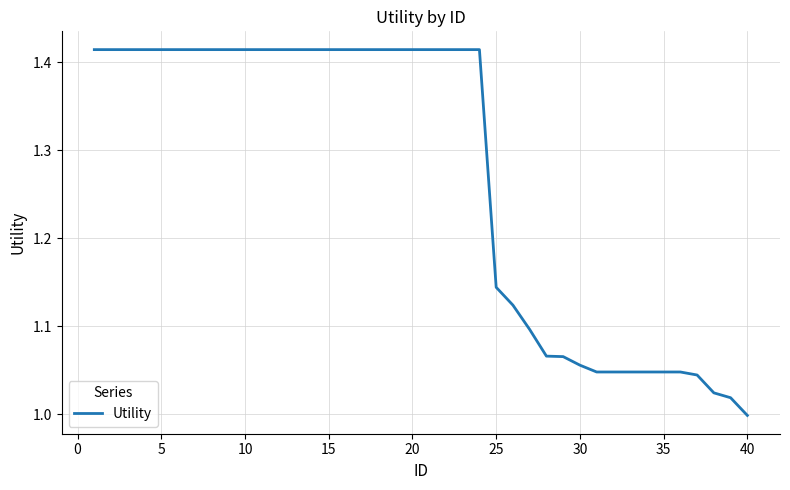

How many series are shown in this chart?

1